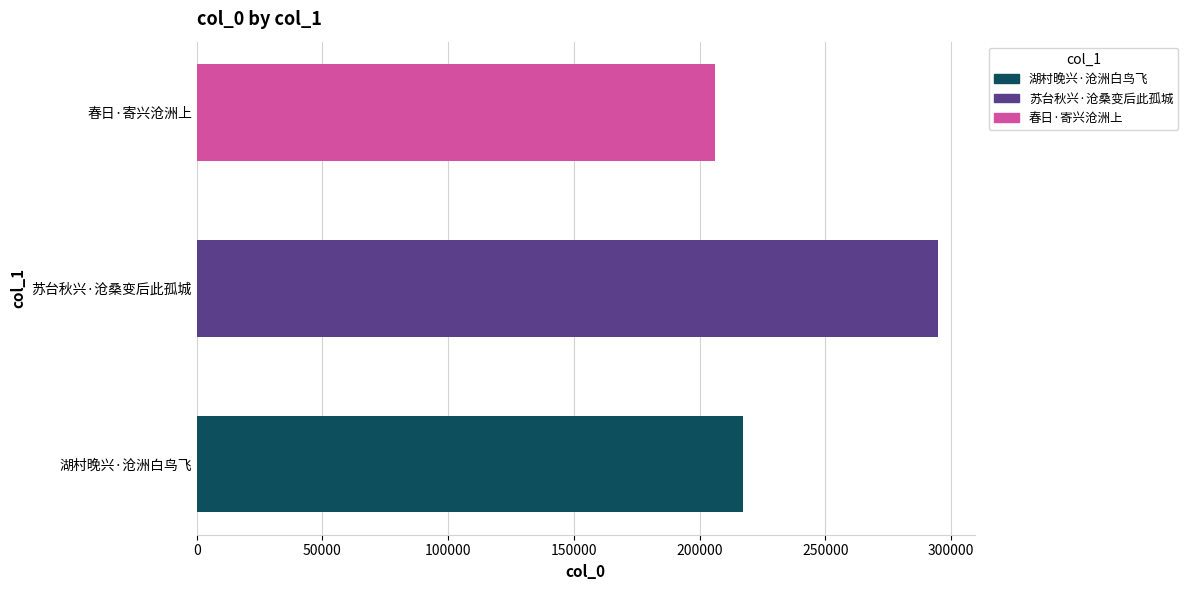

What is the average value?

239532